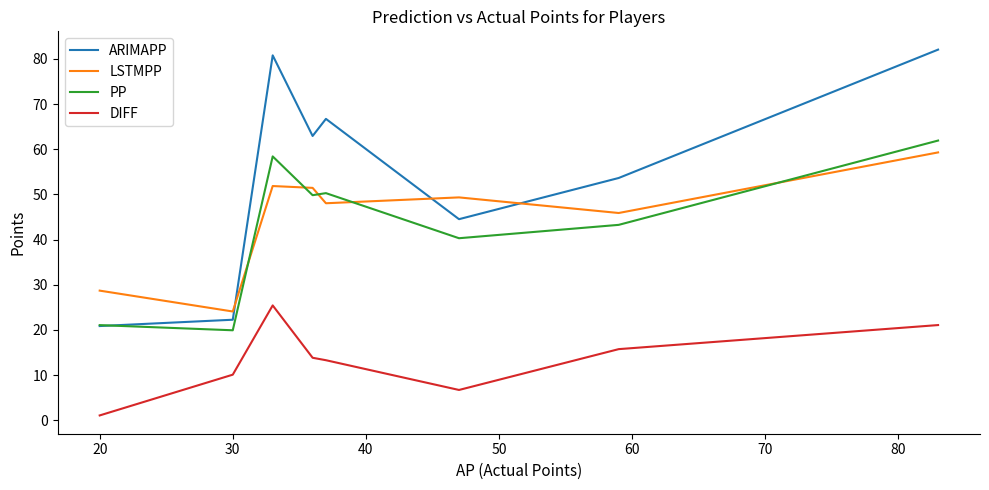

What is the maximum value for DIFF?

25.4